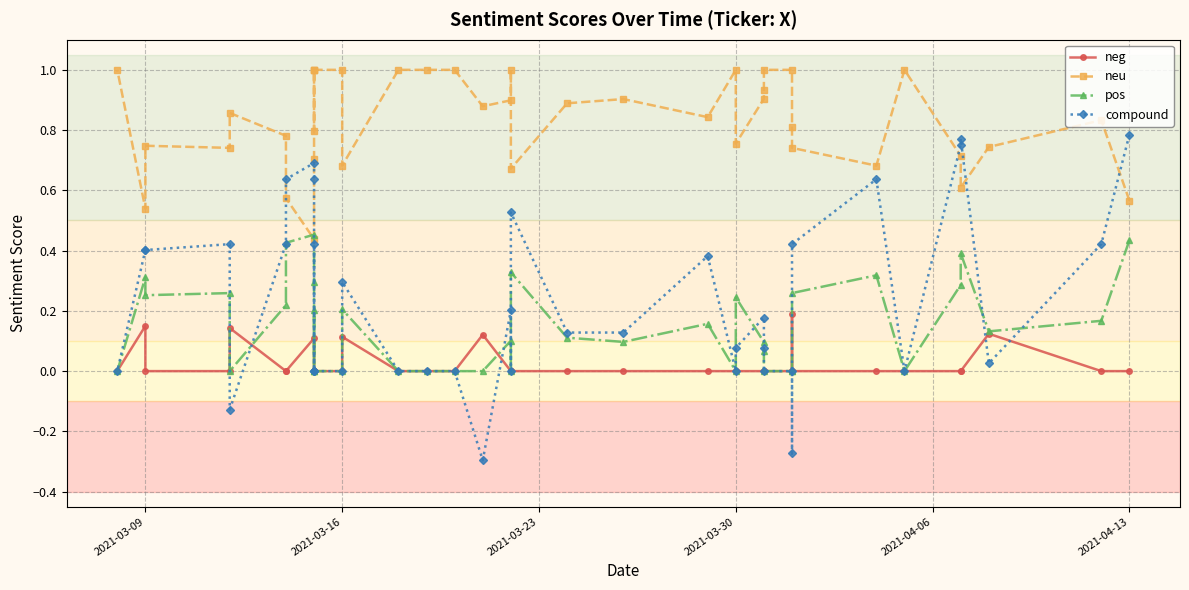

True or false: compound has more than 1 points higher than both neighbors.

True